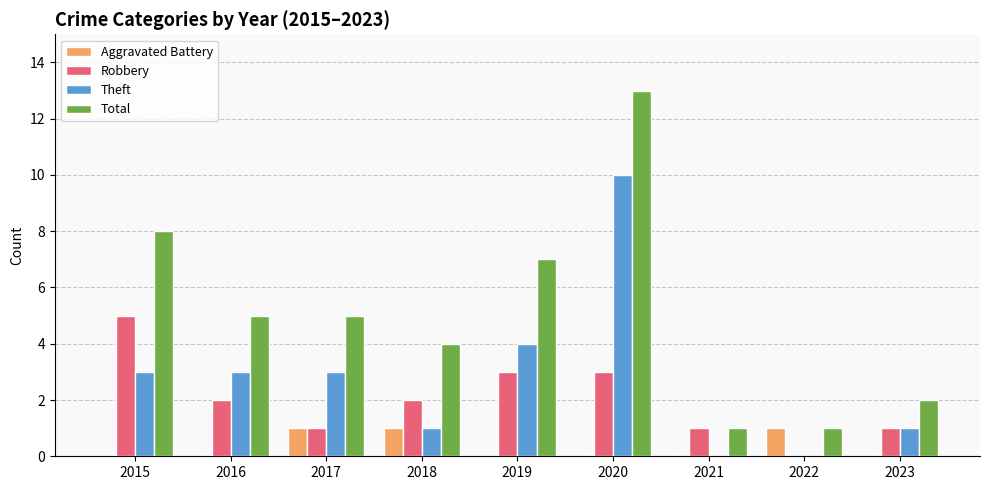

What is the sum of the Robbery values at 2015 and 2019?

8